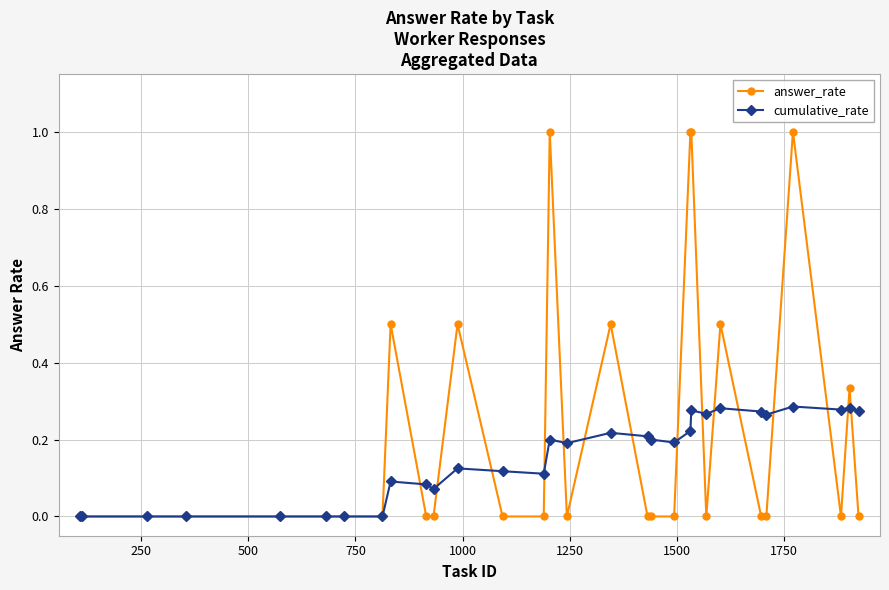

Which series ends up on top after the final intersection of answer_rate and cumulative_rate?

cumulative_rate